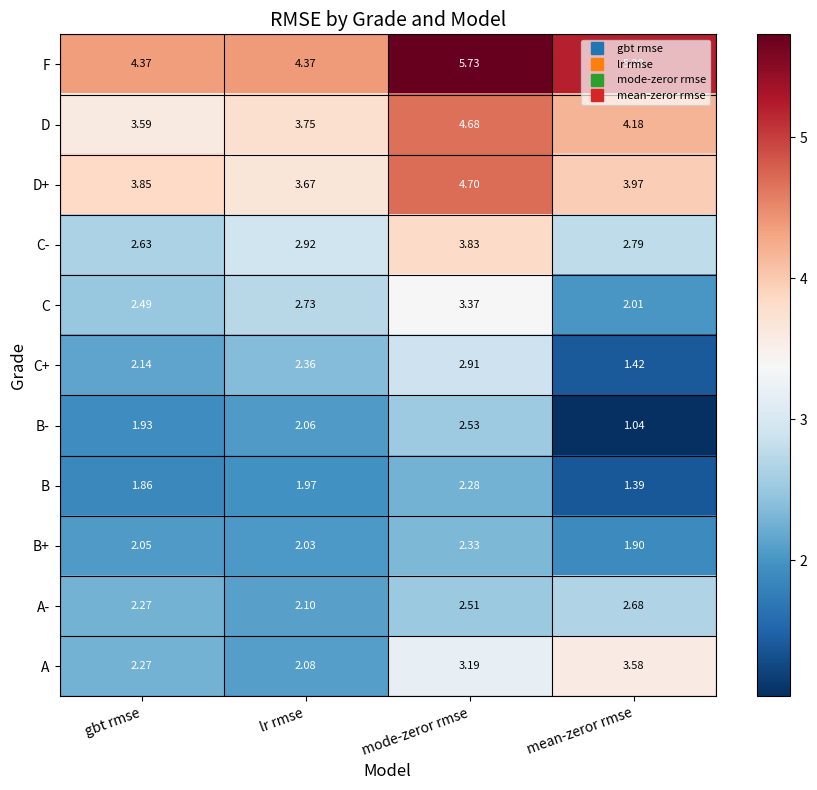

List the series in order of their peak value, highest first.

F, D+, D, C-, A, C, C+, A-, B-, B+, B